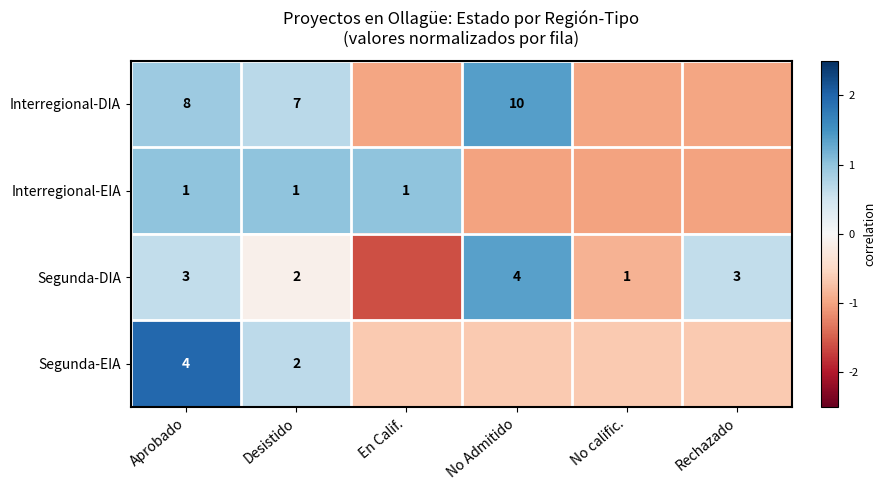

The value of Segunda-EIA at En Calif. is -0.3. True or false?

False